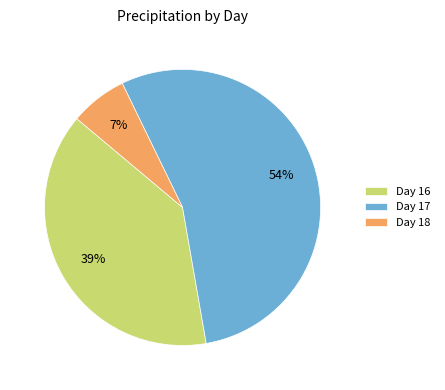

How many segments does this pie chart have?

3